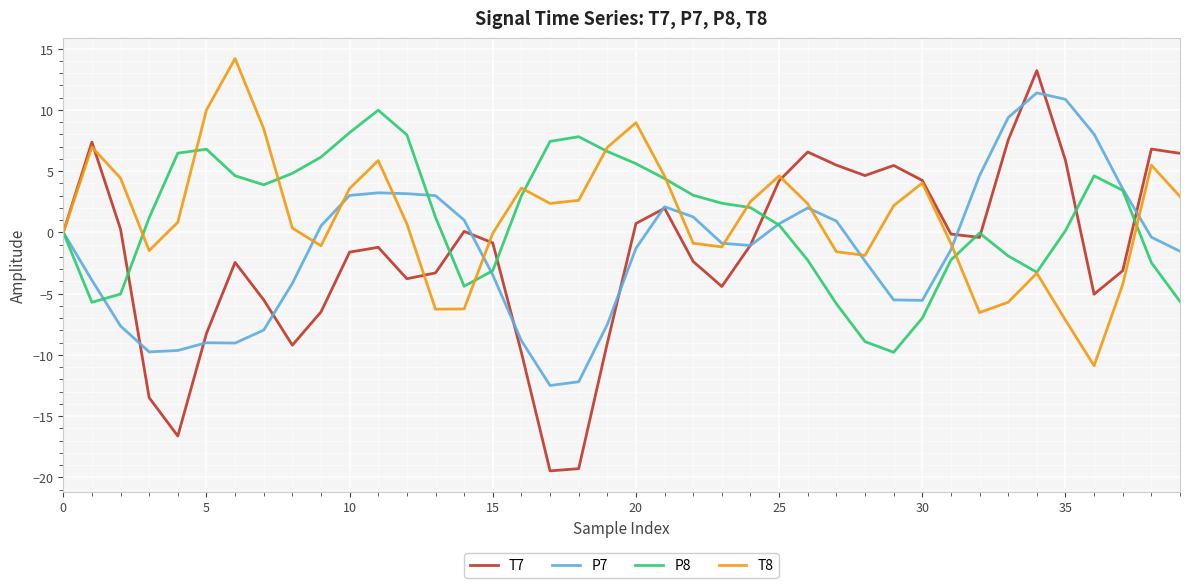

What is the maximum value shown in the chart?

14.2